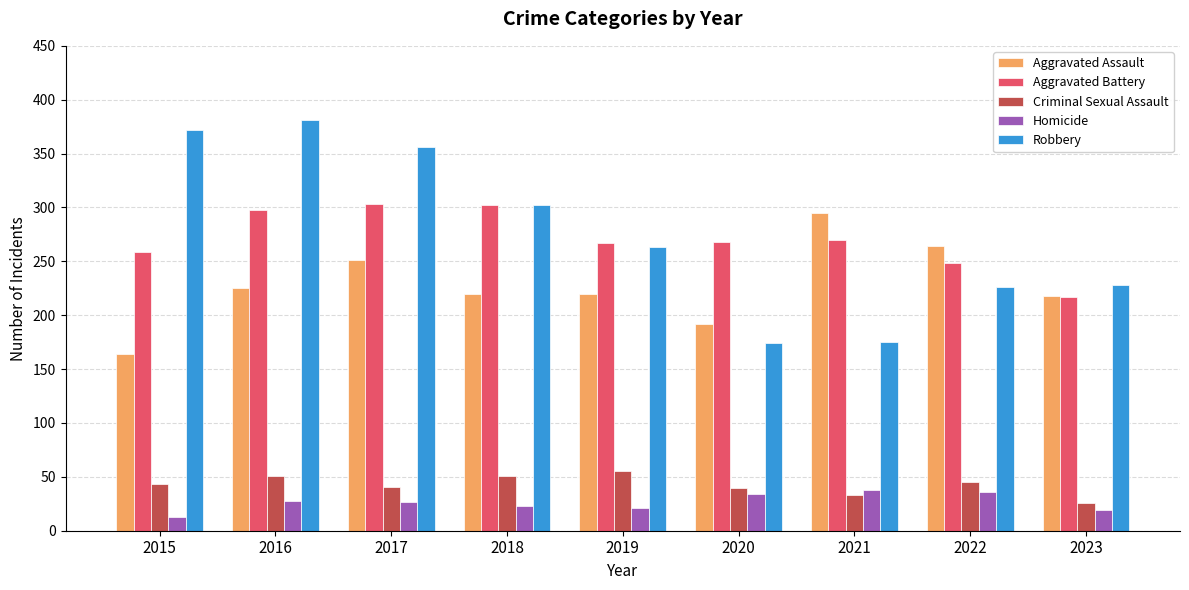

Is it true that Homicide equals 13 at 2015?

True